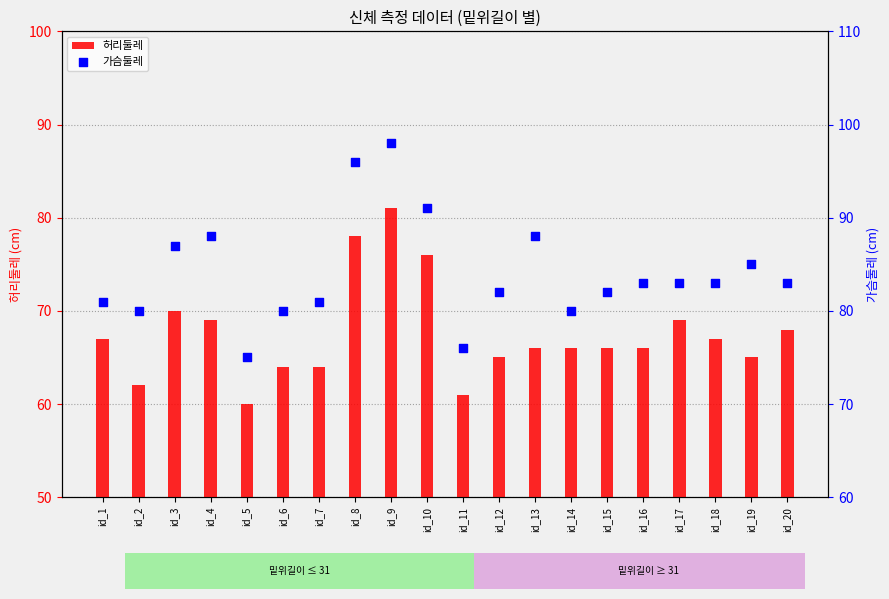

What is the total value across all series at id_15?

148